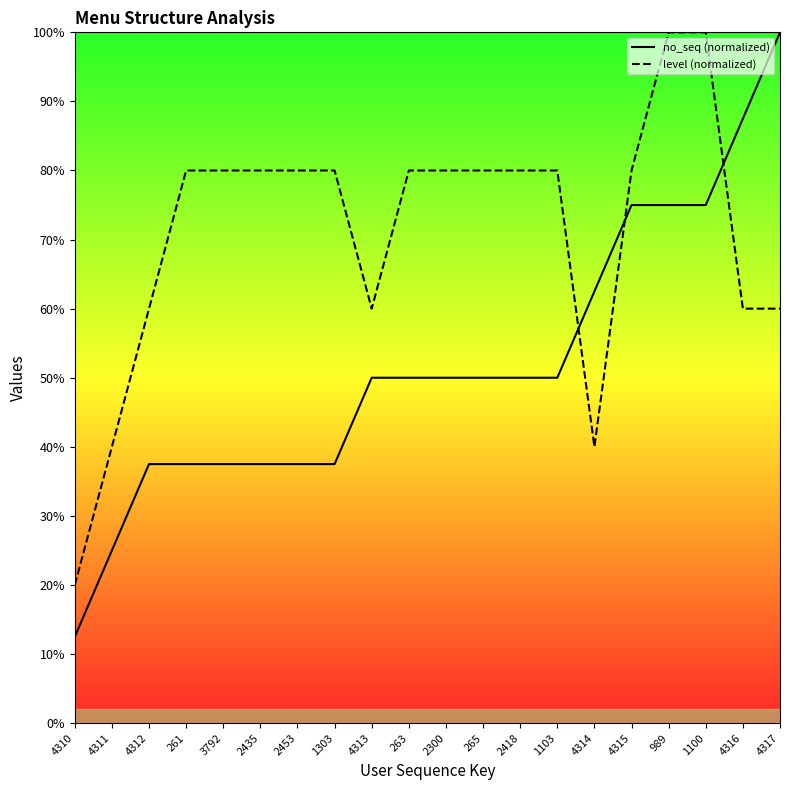

What is the difference between the maximum and minimum values in the level (normalized) series?

80.0